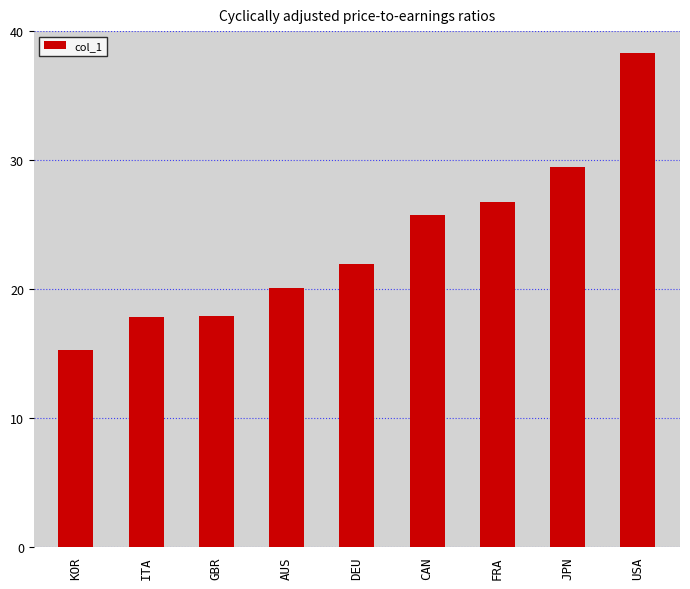

What is the sum of the values at FRA and DEU?

48.7